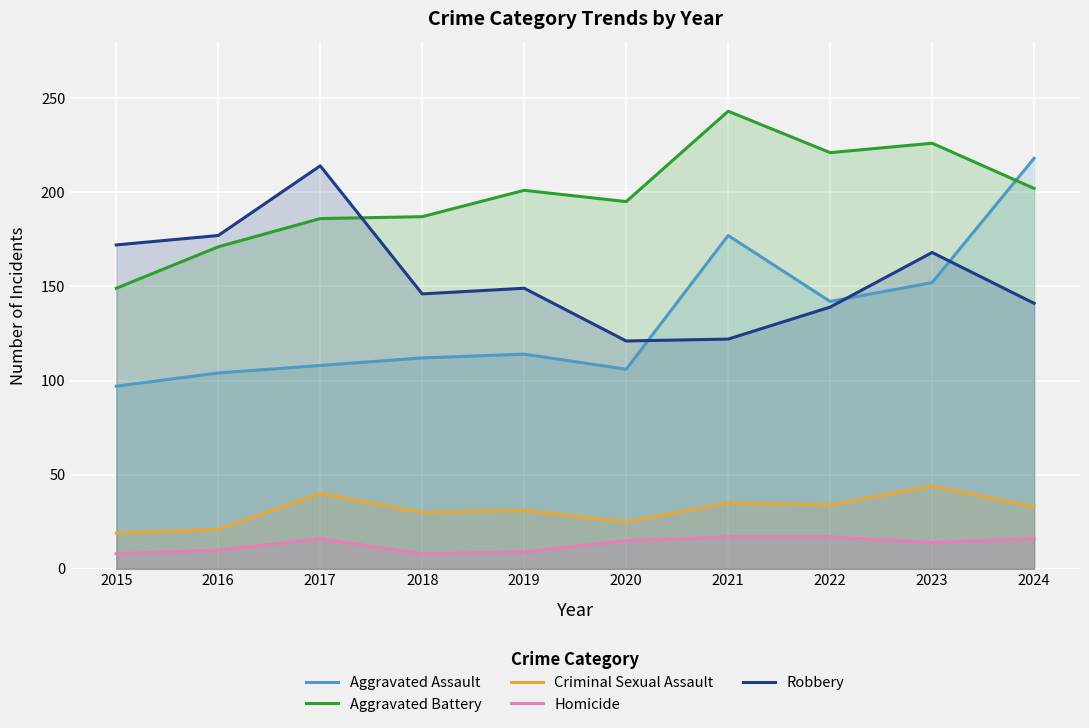

How many lines are shown in the chart?

5